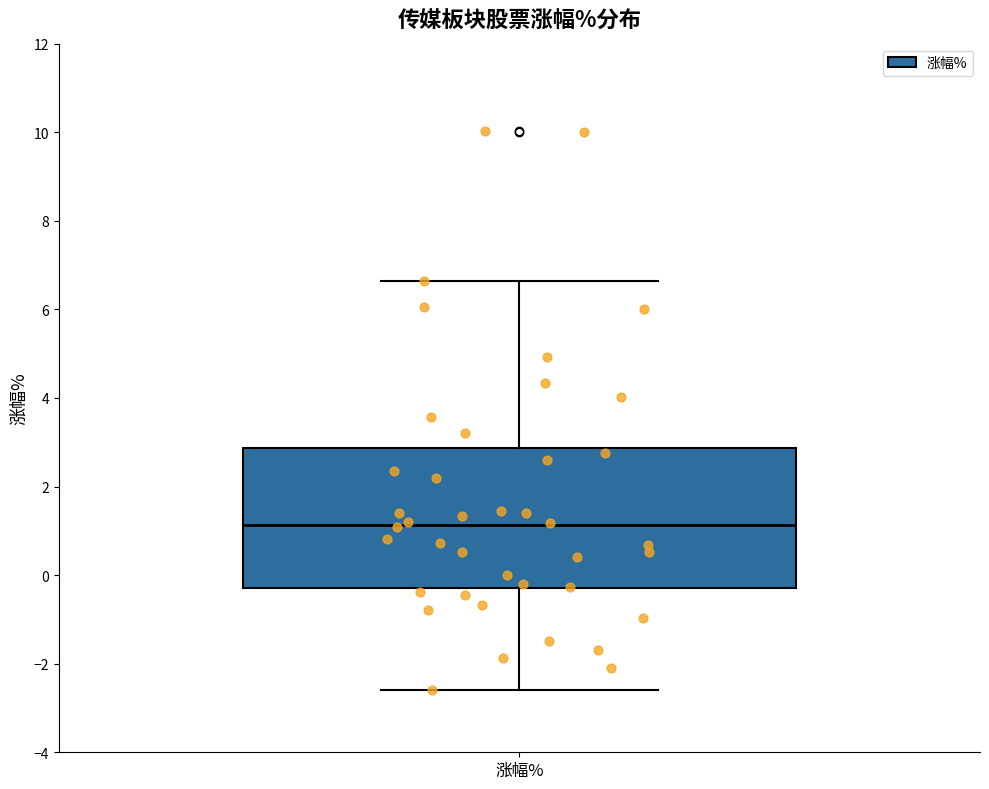

Read this box plot against the y-axis: the position of the median line, the range covered by the box, and the ends of both whiskers. The values are not printed on the chart, so give them approximately, as read against the axis.

median 1.2, box -0.2 to 2.8, whiskers -2.6 to 6.6